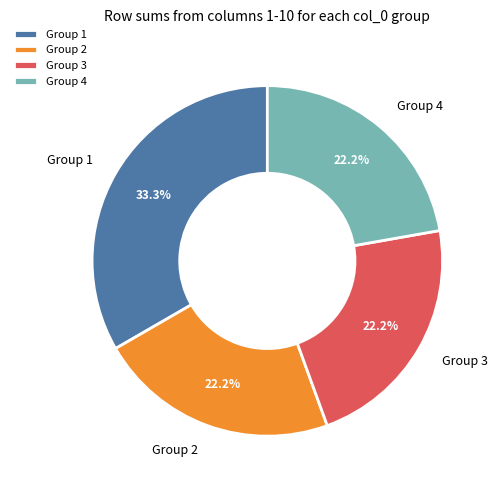

What is the ratio of the value at Group 4 to the value at Group 2?

1.0